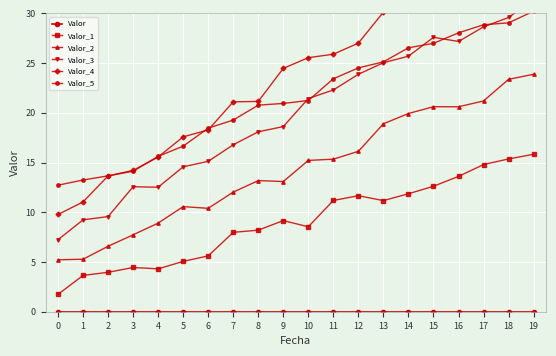

What is the minimum value for Valor_1?

1.7